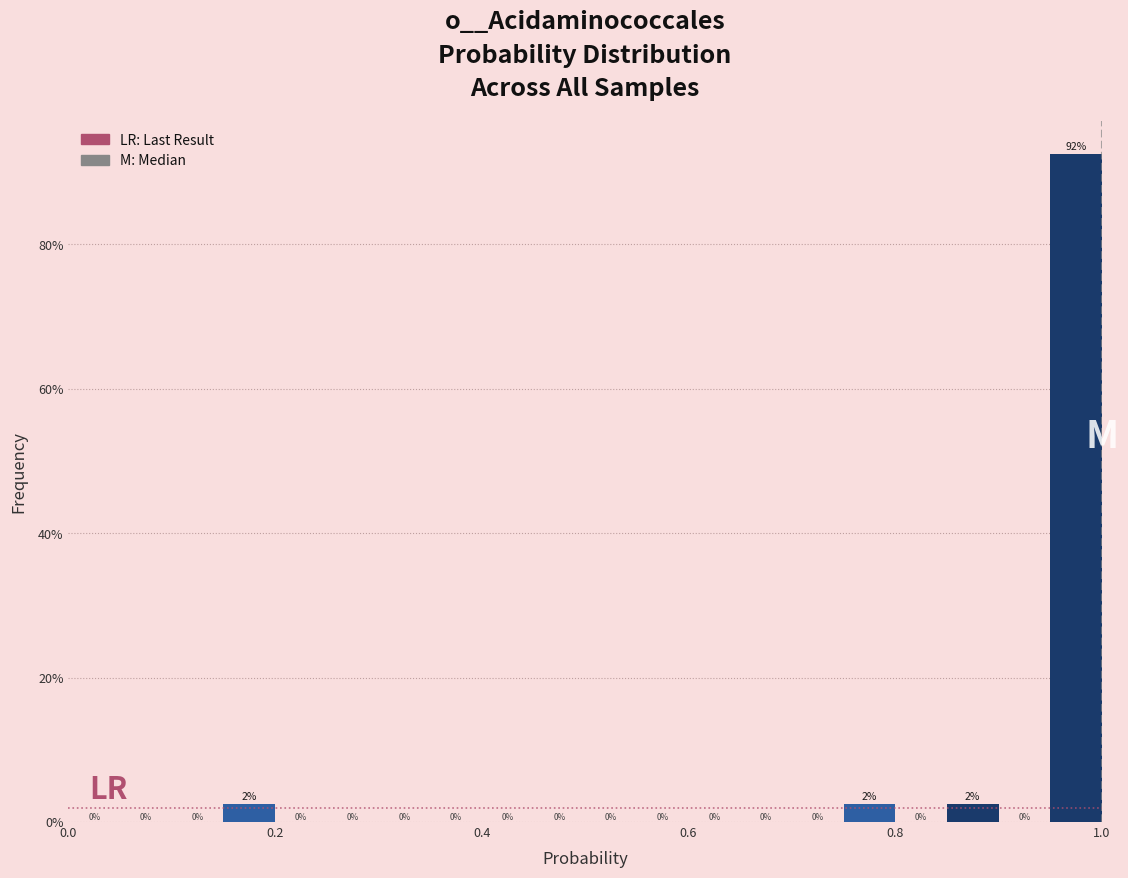

Around what value on the x-axis is the tallest bar? Give the approximate position of its centre, as read against the axis.

0.98